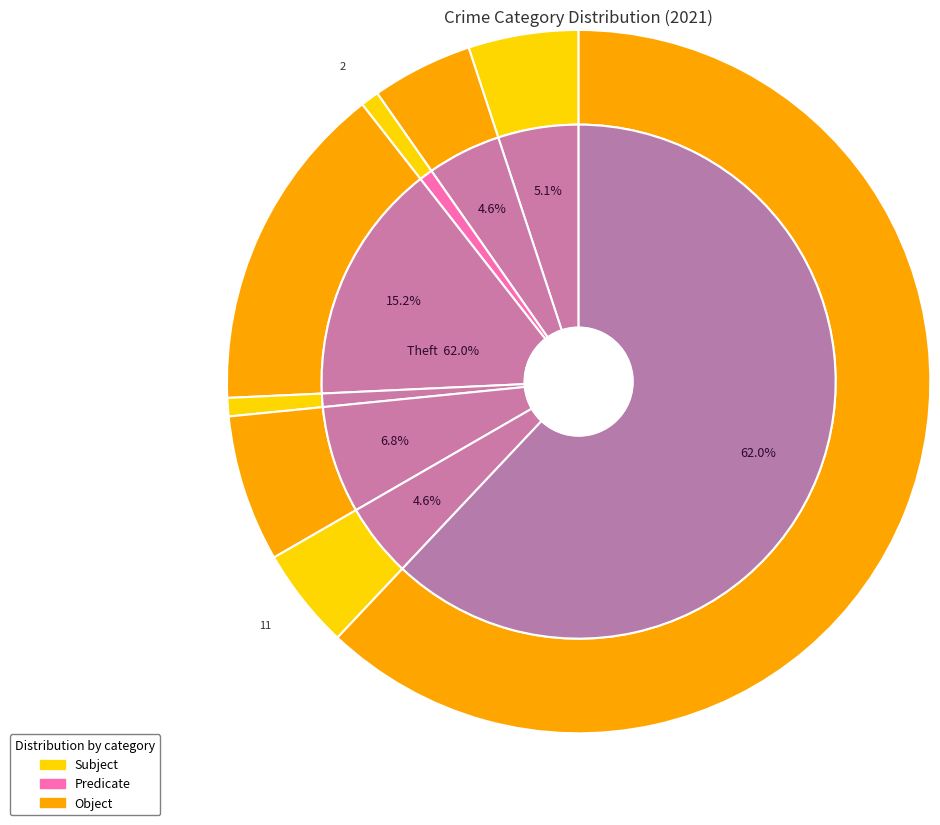

To the nearest percent, what is the difference between the largest and smallest slice percentages?

61%